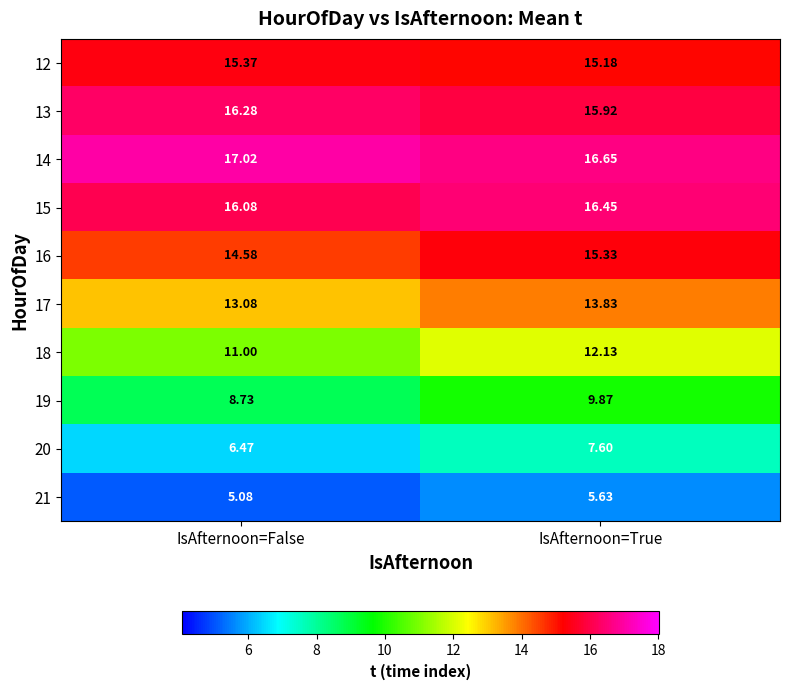

What is the greatest value displayed?

17.0